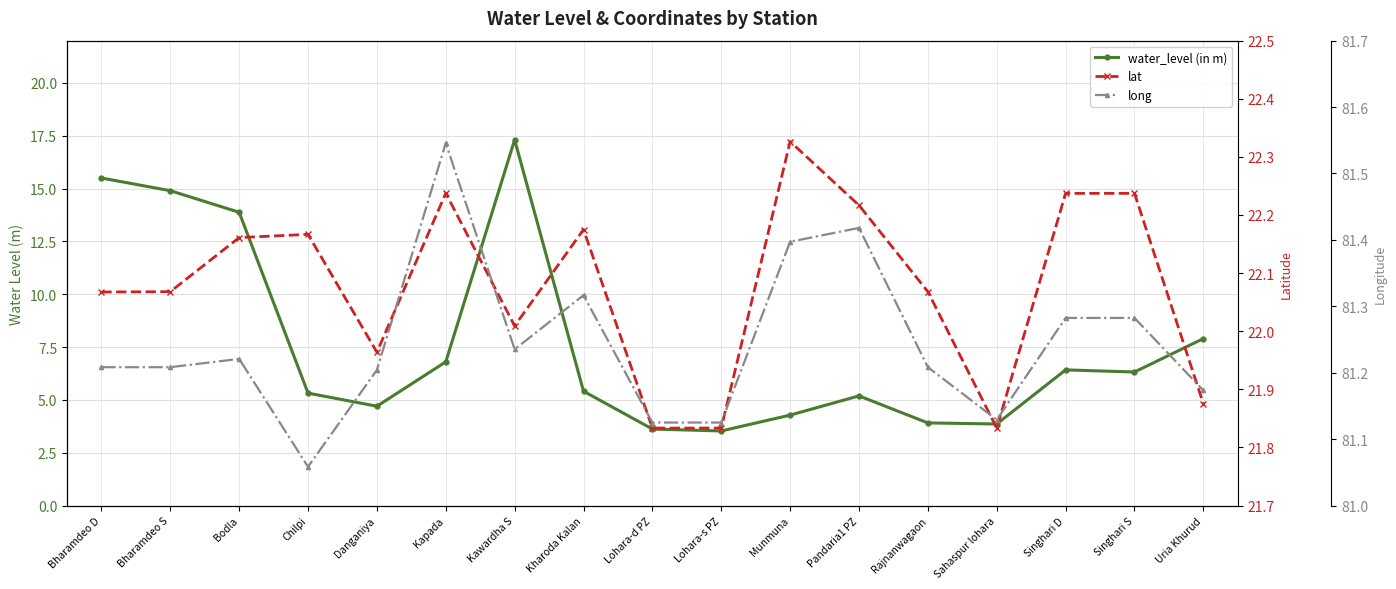

What is the difference between the maximum and minimum values in the long series?

0.5